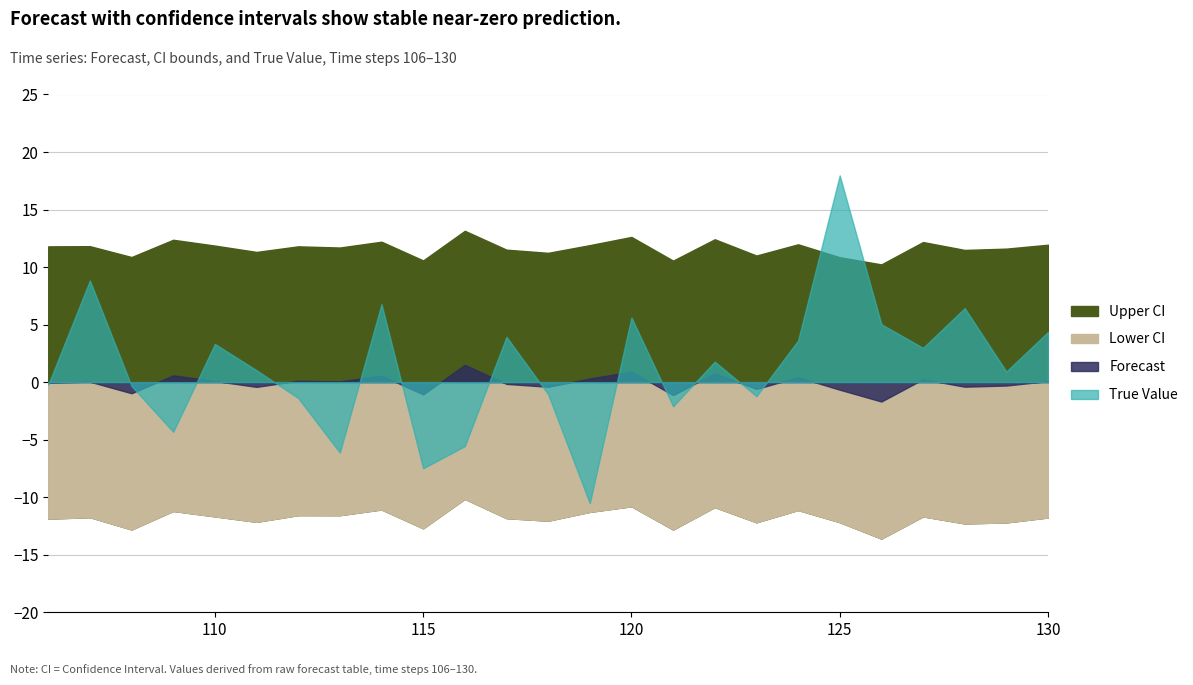

True or false: Lower CI has more than 0 interior local peaks.

True